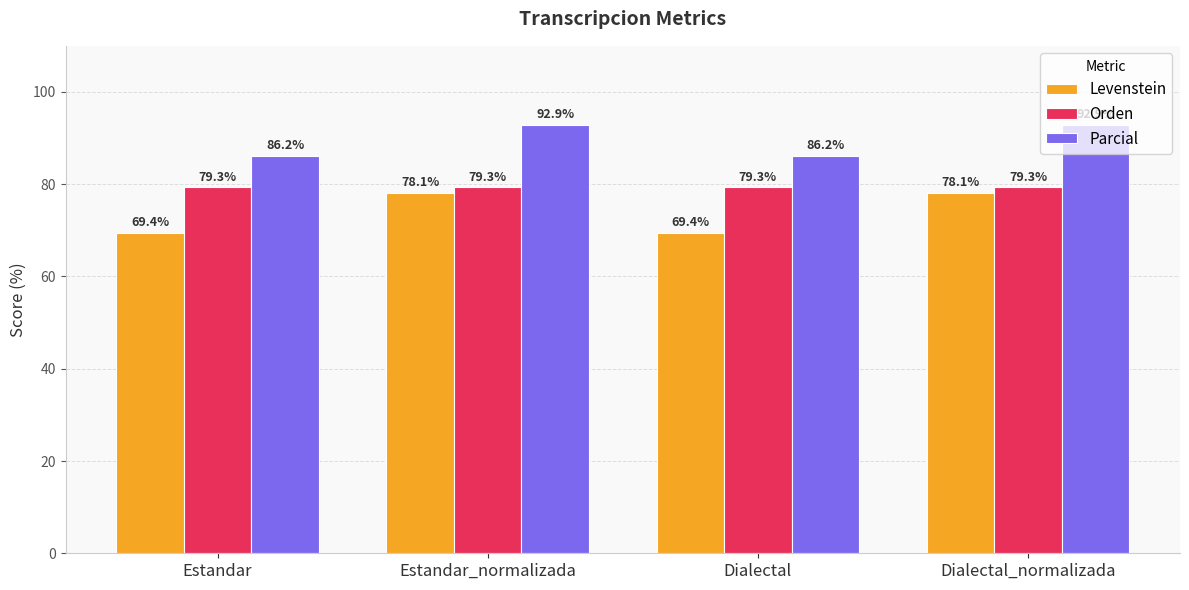

The Parcial series shows 25.3 at Dialectal. True or false?

False